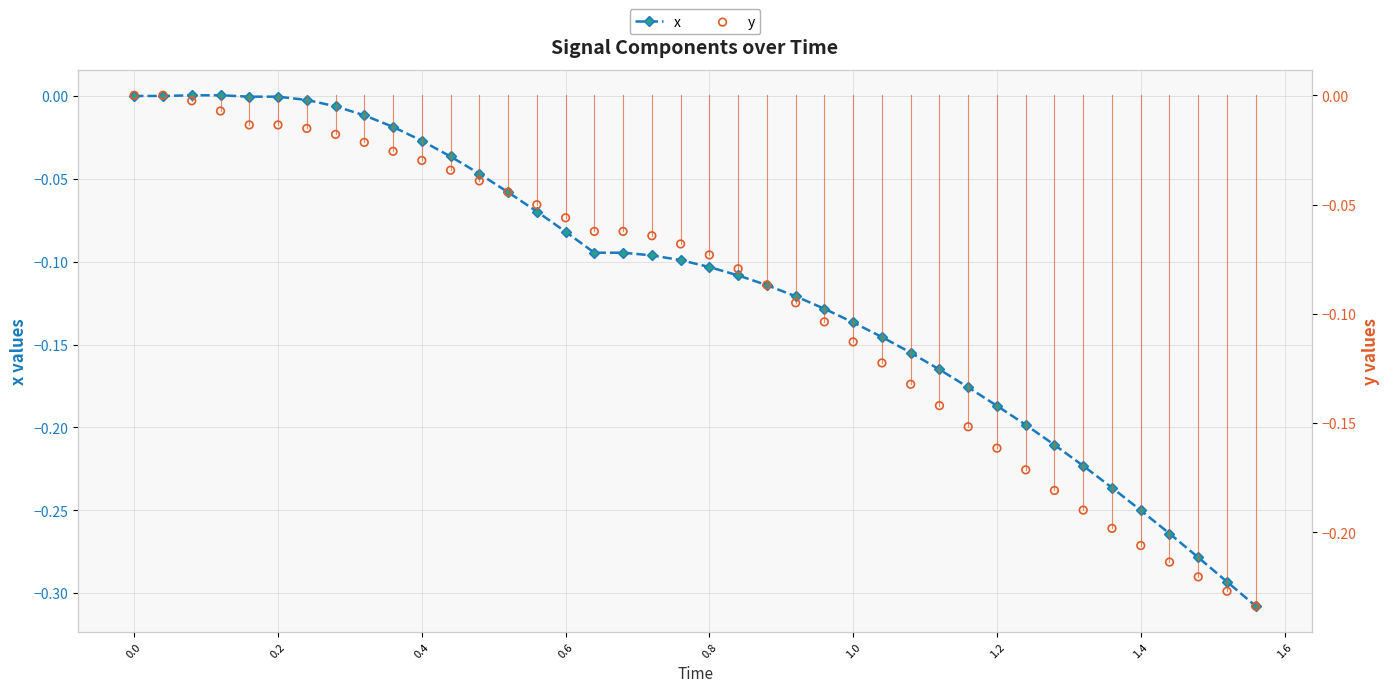

What are all the series names shown in the legend?

x, y